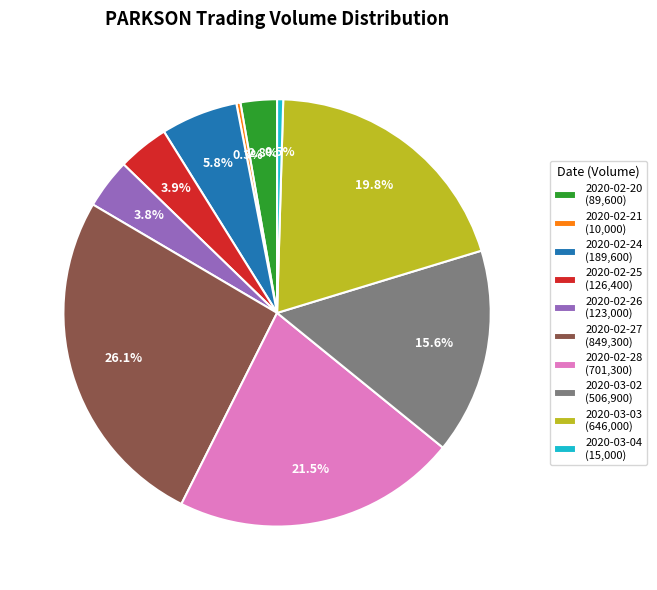

Which category has the biggest portion of the pie?

2020-02-27